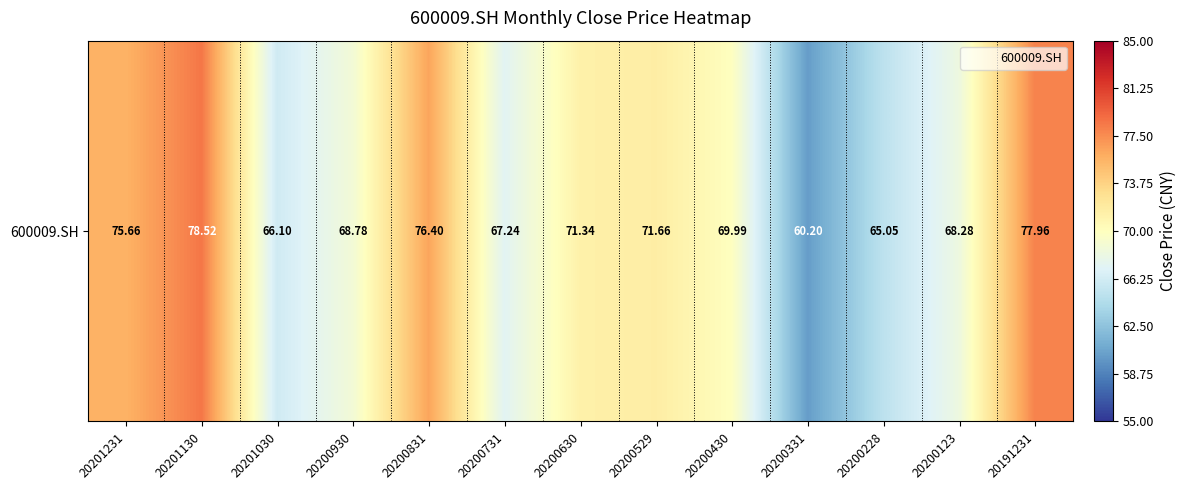

Where is the data nearest to the value 69?

20200930